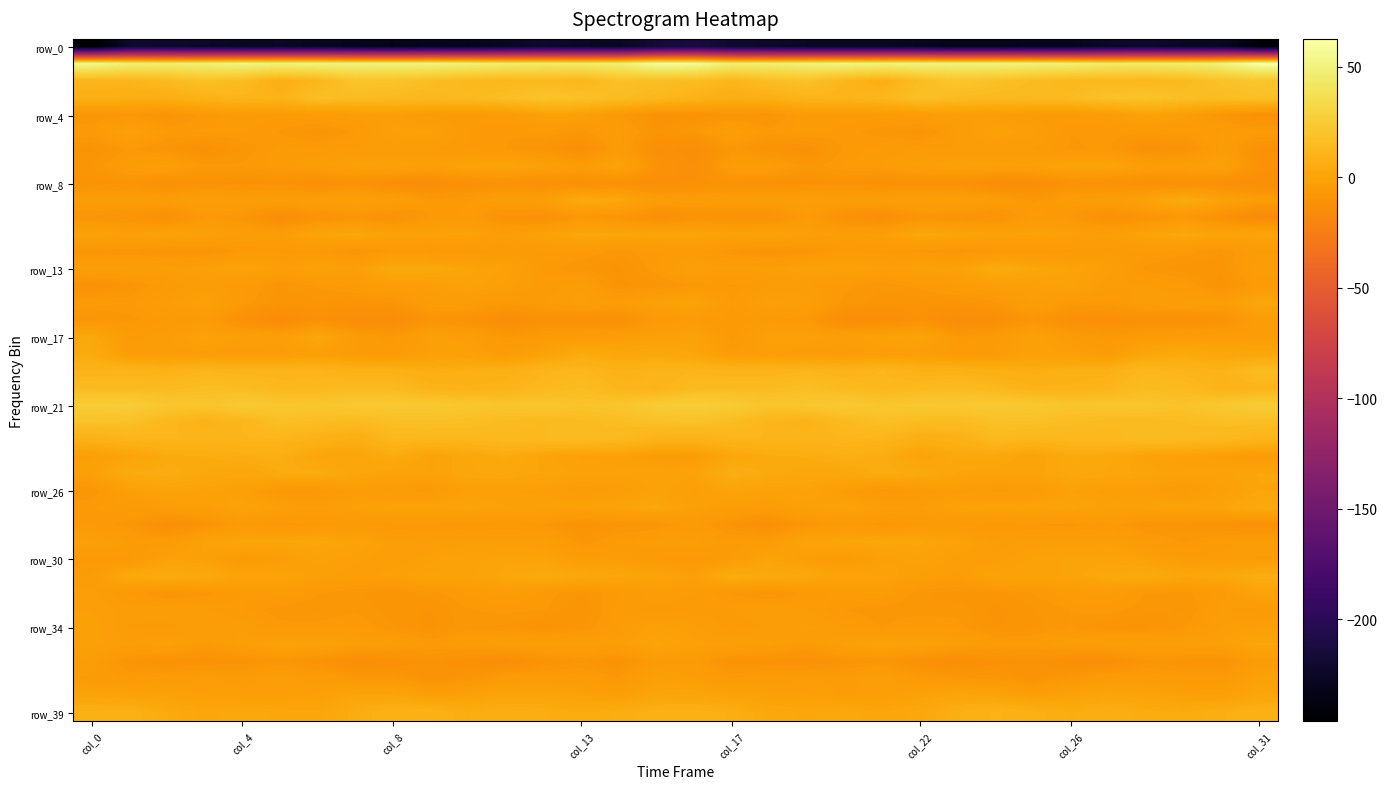

At which category is the sum across all series the highest?

col_31